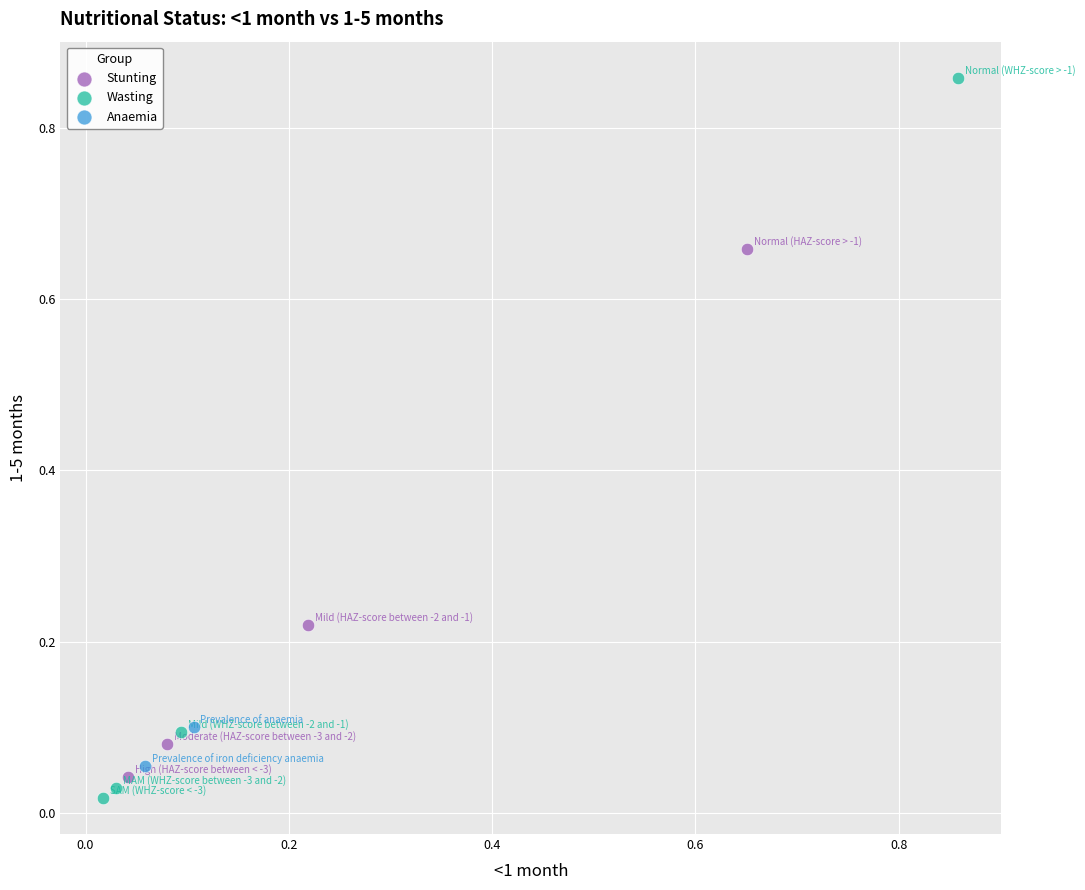

What are all the series names shown in the legend?

Stunting, Wasting, Anaemia